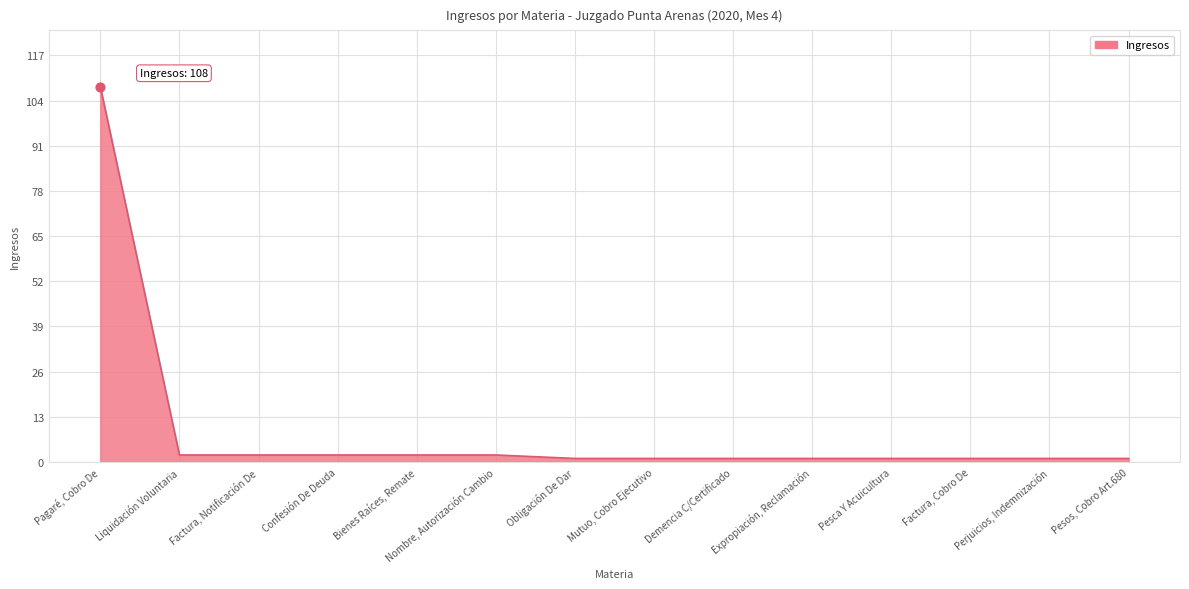

Between Bienes Raíces, Remate and Pagaré, Cobro De, which is larger?

Pagaré, Cobro De